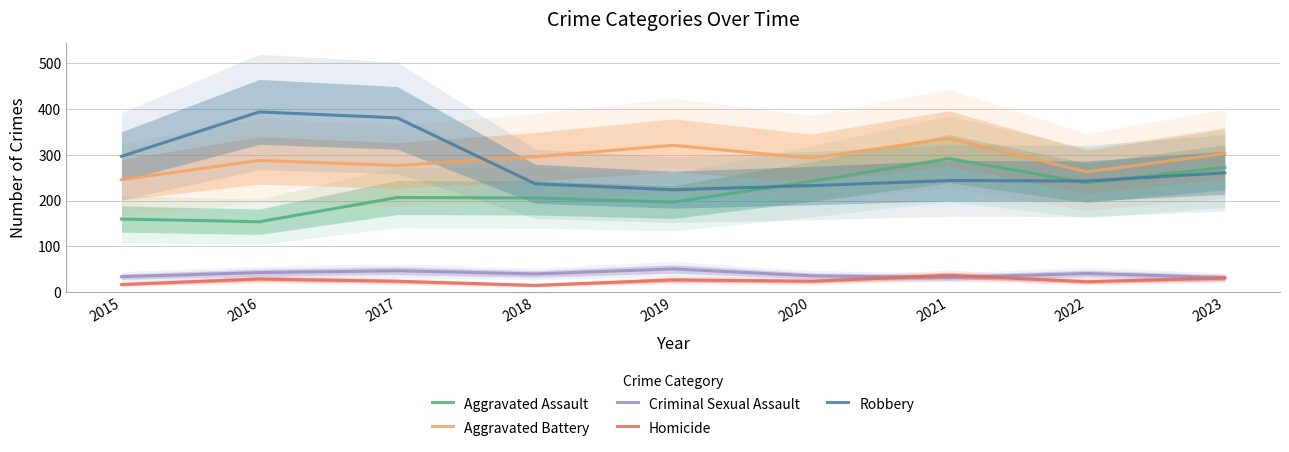

What is the difference between the maximum and minimum values in the Criminal Sexual Assault series?

19